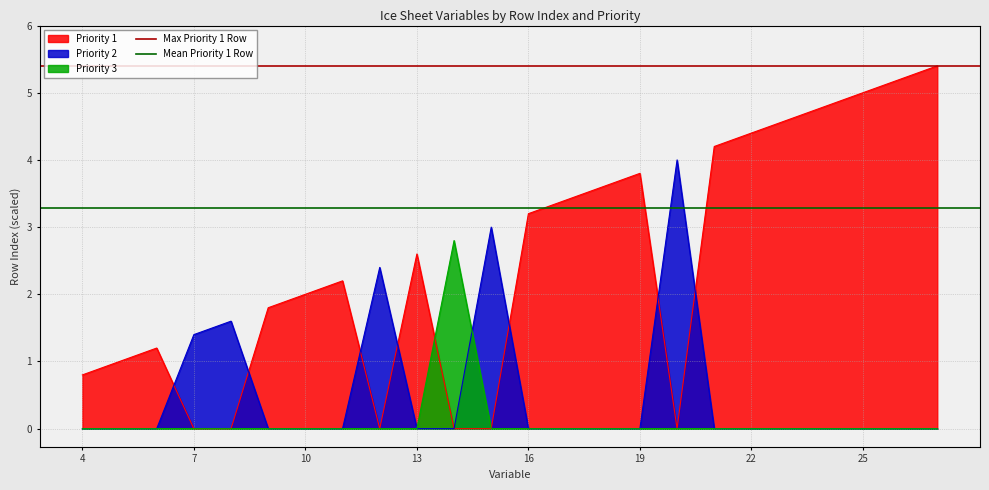

What is the sum of the Mean Priority 1 Row values at 7 and 4?

6.6